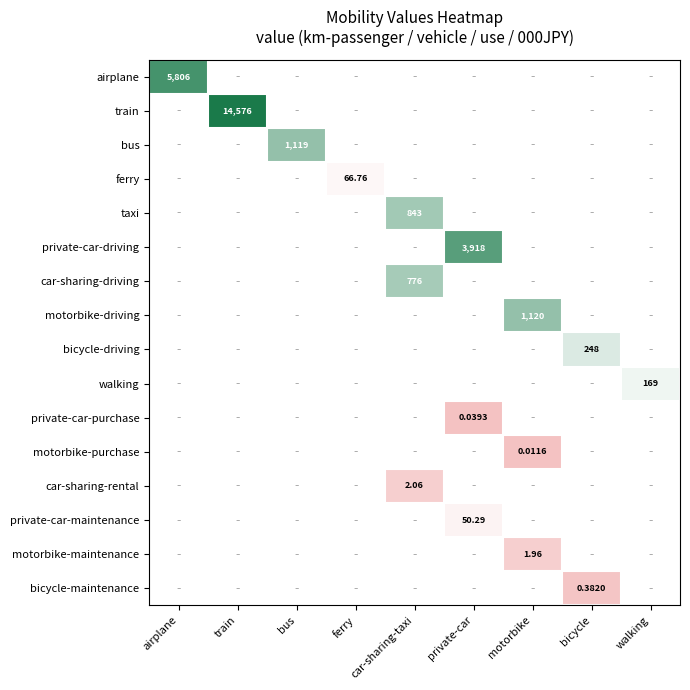

At how many categories does at least one series exceed 1?

9